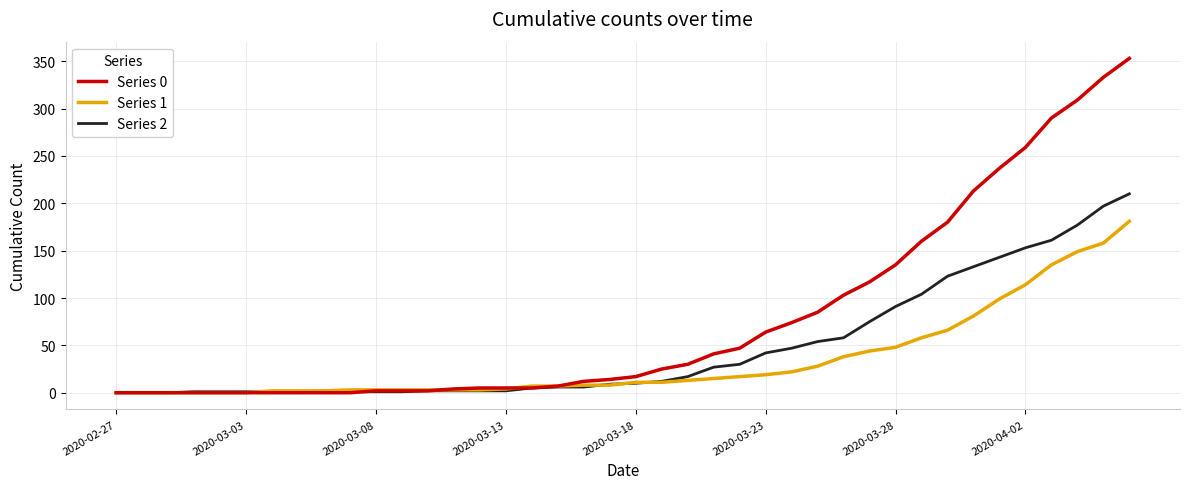

Which series has the largest total across all categories?

Series 0